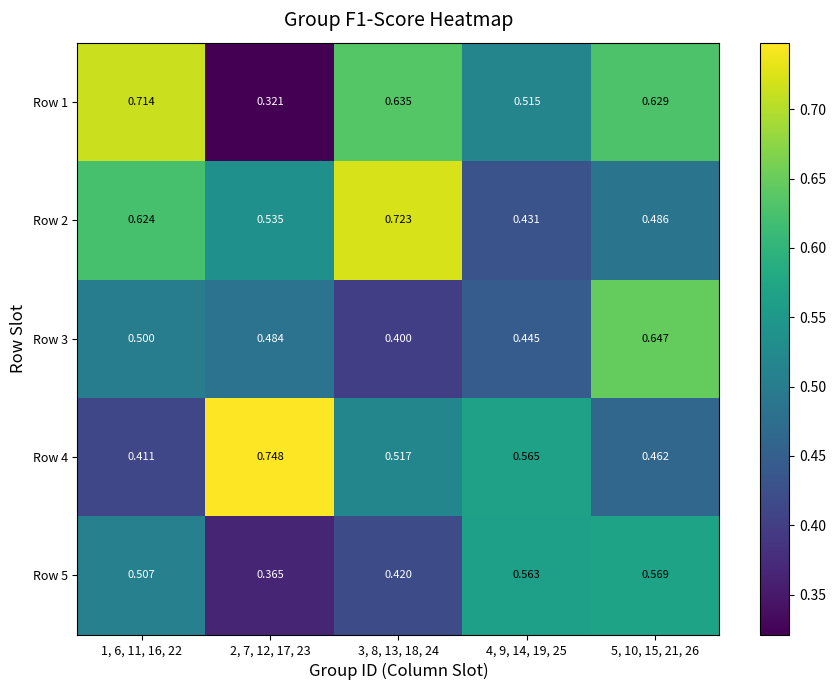

Is the value of Row 2 at 3, 8, 13, 18, 24 greater than the value of Row 4 at 3, 8, 13, 18, 24?

Yes